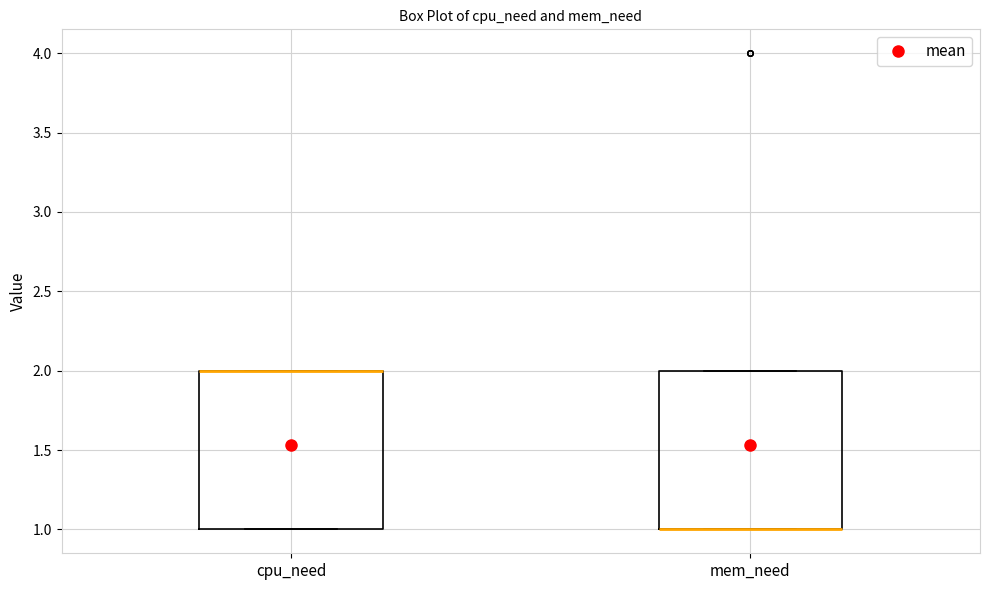

Reading left to right, transcribe this box plot: for each box, give where its median line is, the range the box spans, and where its two whiskers end, as read against the y-axis. The values are not printed on the chart, so give them approximately, as read against the axis.

cpu_need: median 2 (drawn on the box's upper edge), box 1 to 2, whiskers 1 to 2
mem_need: median 1 (drawn on the box's lower edge), box 1 to 2, whiskers 1 to 2